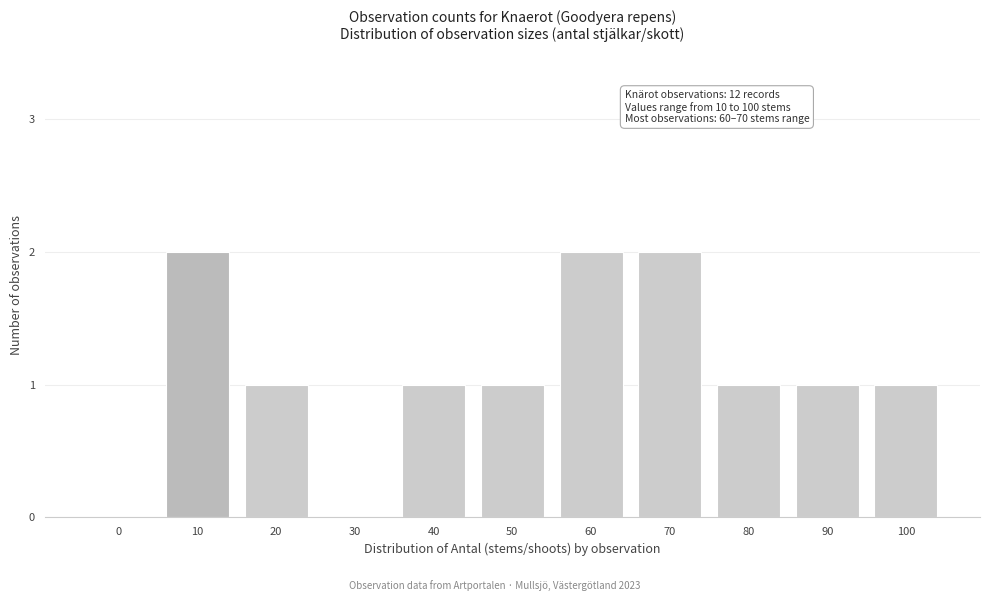

Reading left to right, what are all the values shown in this chart?

0=0	10=2	20=1	30=0	40=1	50=1	60=2	70=2	80=1	90=1	100=1